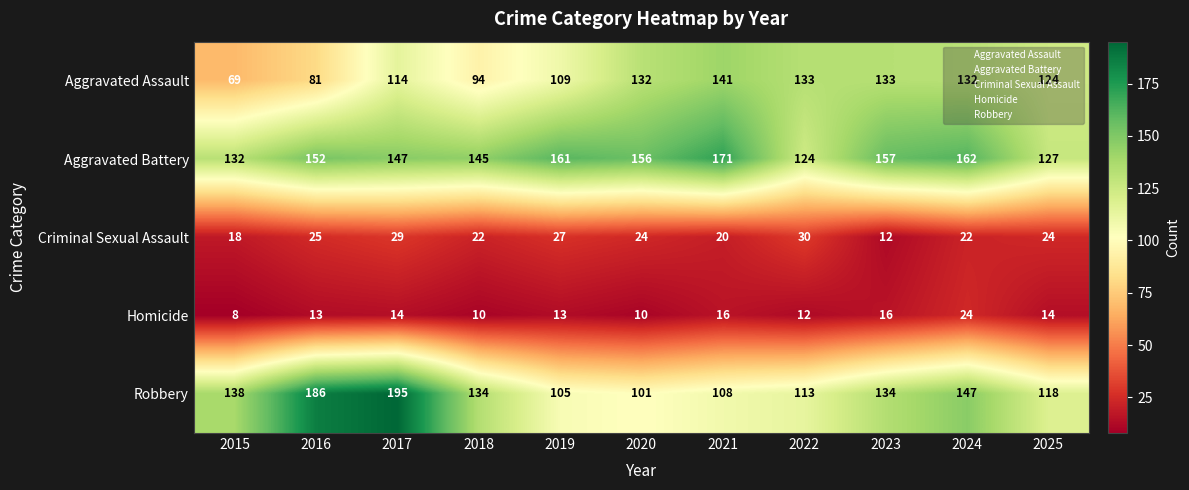

How many distinct data groups are displayed?

5